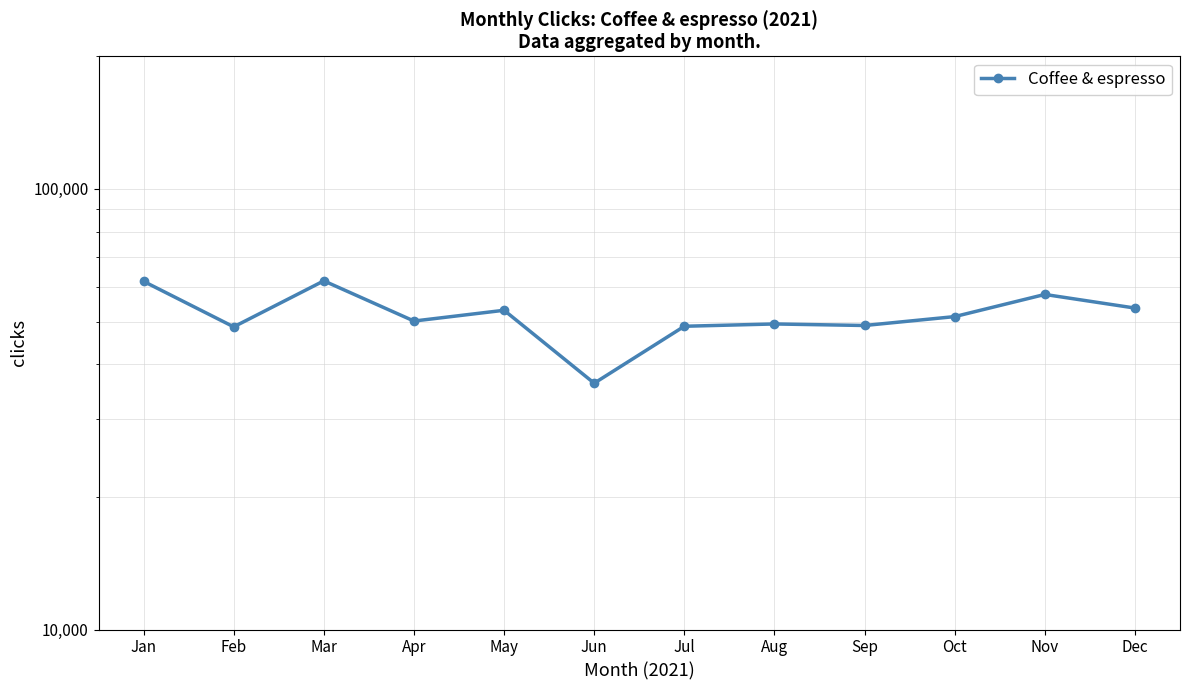

True or false: there are more than 0 points higher than both neighbors.

True